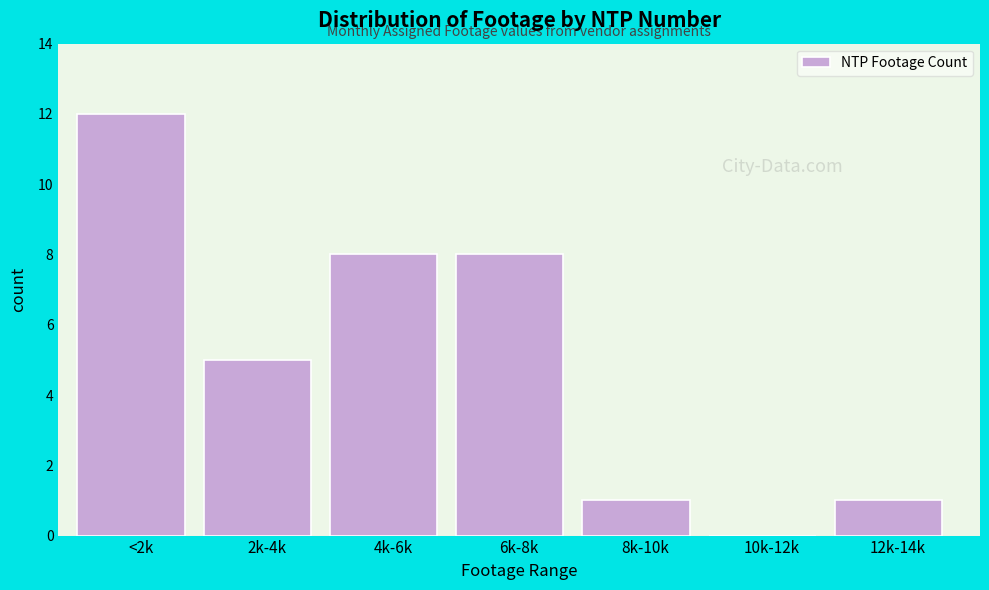

Reading left to right, transcribe all the data shown in this chart.

<2k=12	2k-4k=5	4k-6k=8	6k-8k=8	8k-10k=1	10k-12k=0	12k-14k=1